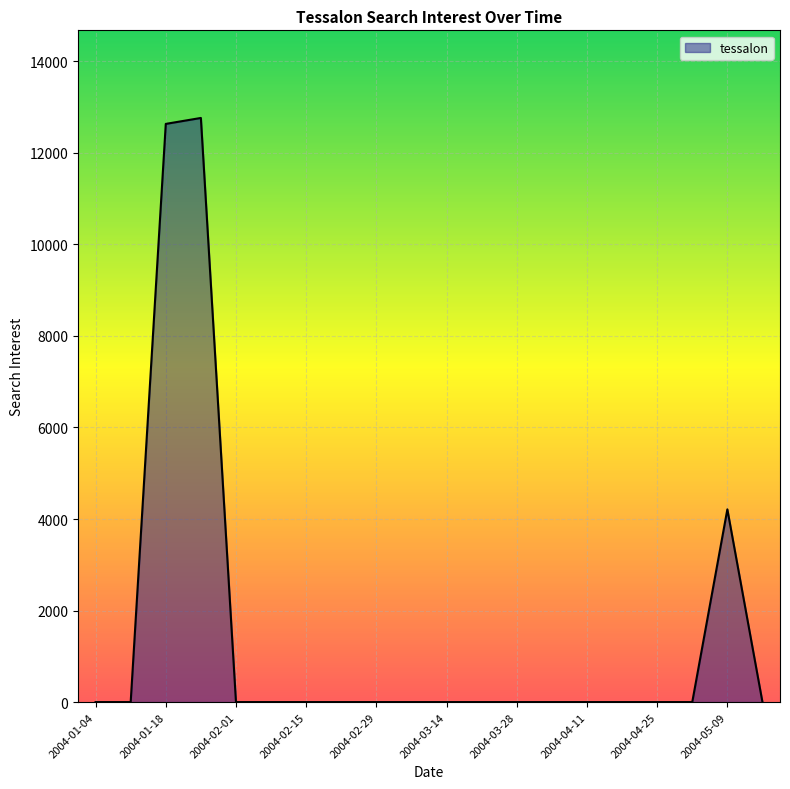

What is the difference between the maximum and minimum values?

12763.8